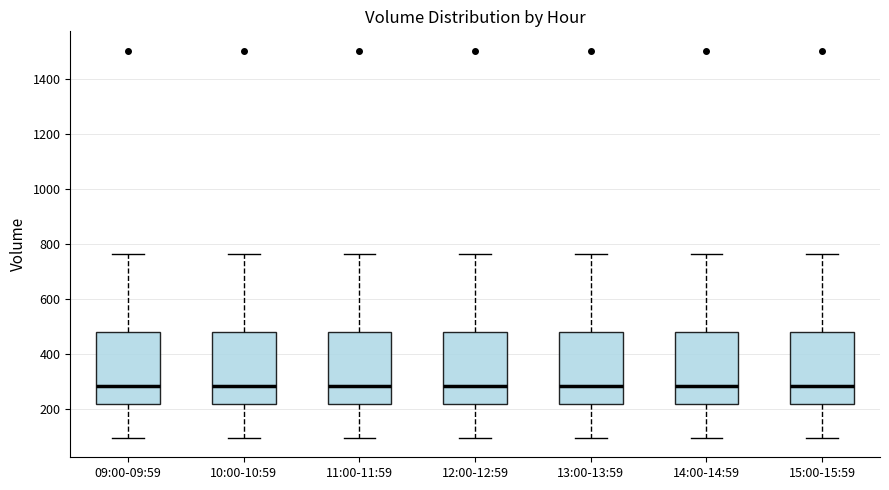

Reading left to right, transcribe this box plot: for each box, give where its median line is, the range the box spans, and where its two whiskers end, as read against the y-axis. The values are not printed on the chart, so give them approximately, as read against the axis.

09:00-09:59: median 280, box 220 to 480, whiskers 100 to 760
10:00-10:59: median 280, box 220 to 480, whiskers 100 to 760
11:00-11:59: median 280, box 220 to 480, whiskers 100 to 760
12:00-12:59: median 280, box 220 to 480, whiskers 100 to 760
13:00-13:59: median 280, box 220 to 480, whiskers 100 to 760
14:00-14:59: median 280, box 220 to 480, whiskers 100 to 760
15:00-15:59: median 280, box 220 to 480, whiskers 100 to 760